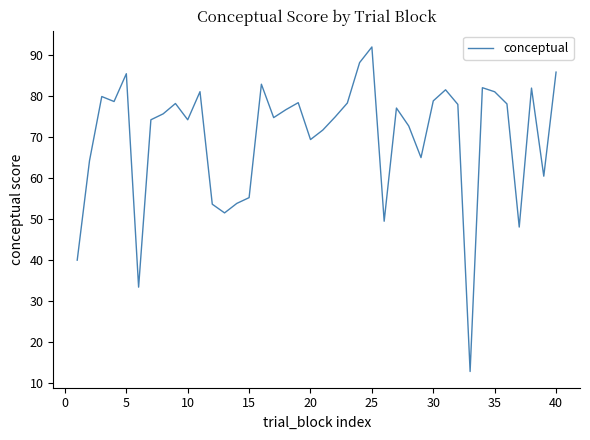

What is the minimum value shown in the chart?

12.9